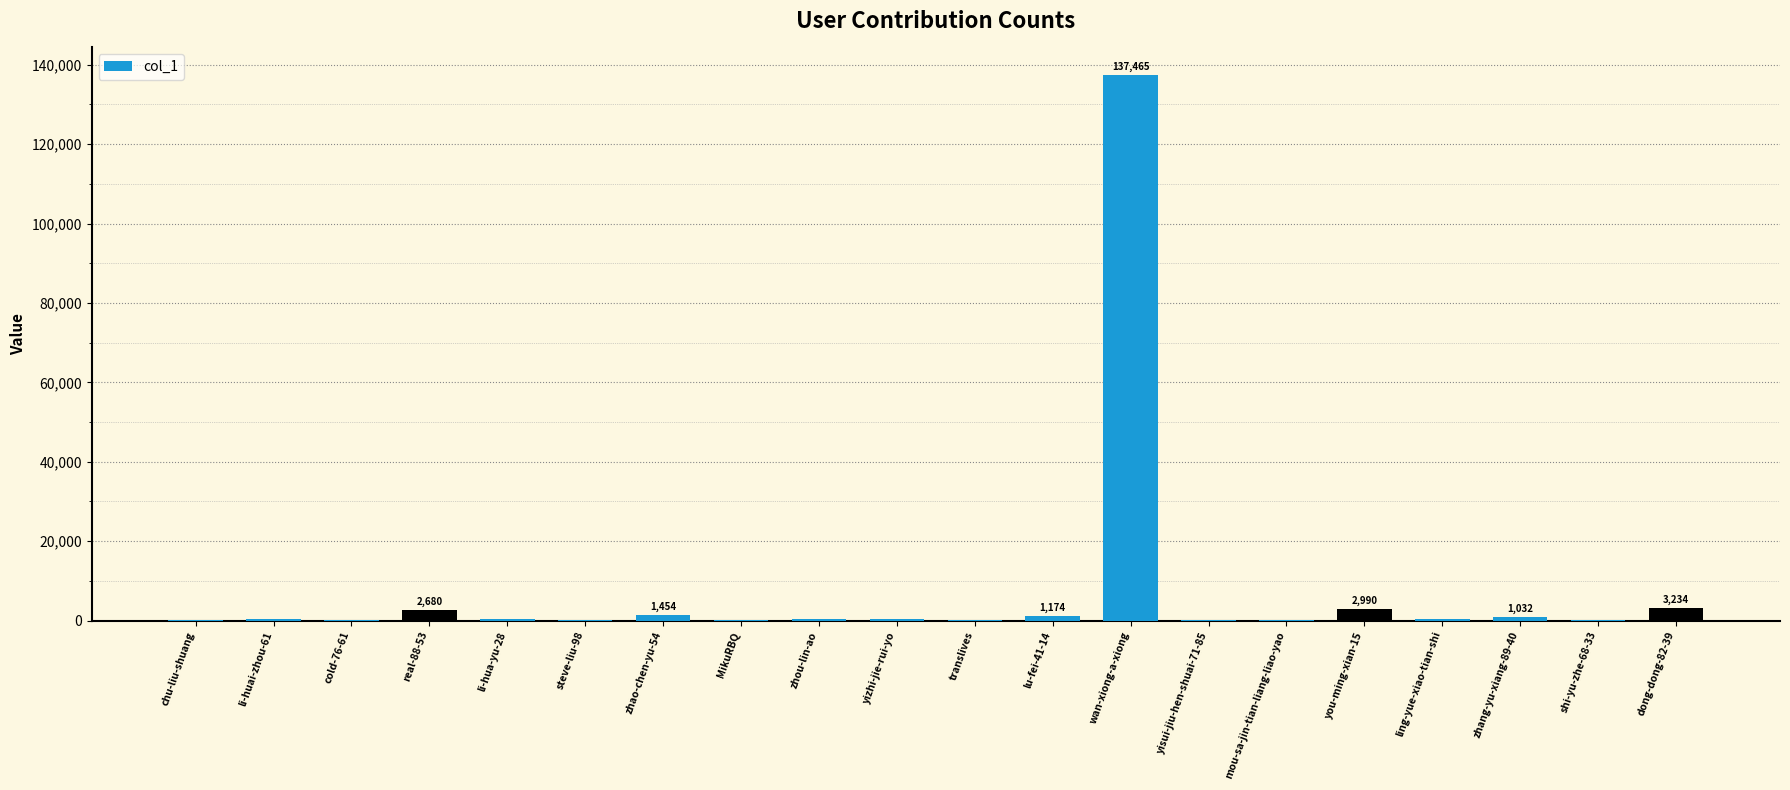

Which category has the highest value across all series?

wan-xiong-a-xiong